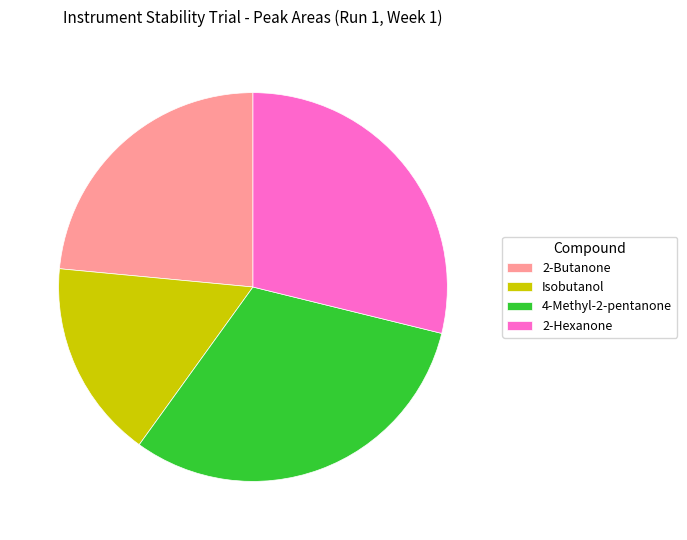

How many slices are in this pie chart?

4